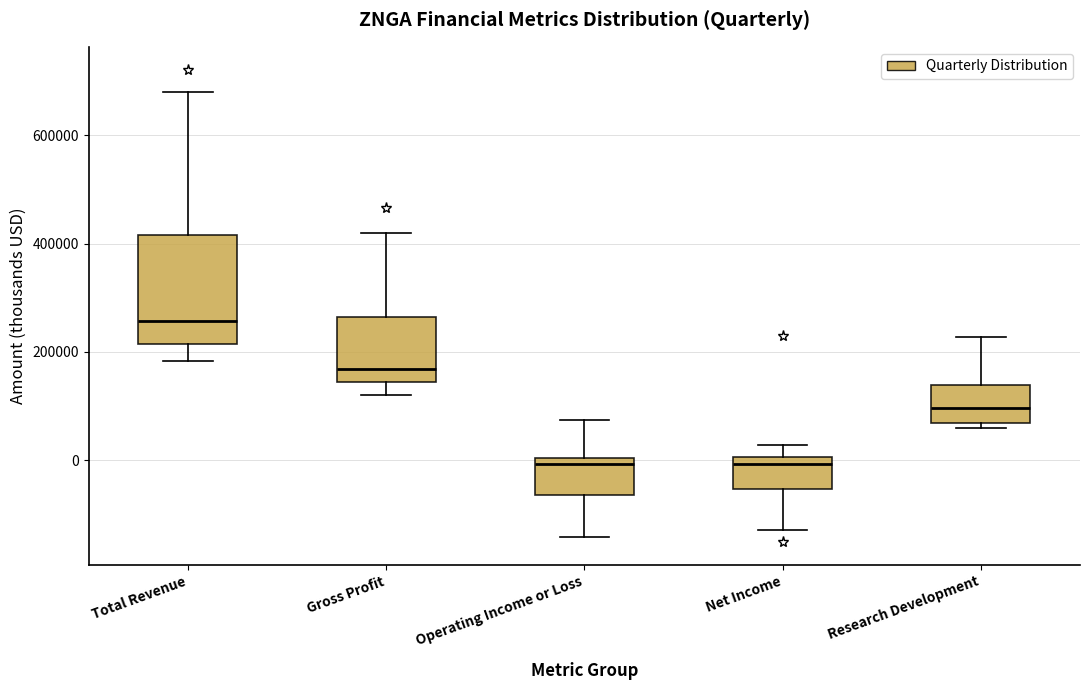

Comparing the boxes themselves (not the whiskers), which one is the tallest?

Total Revenue